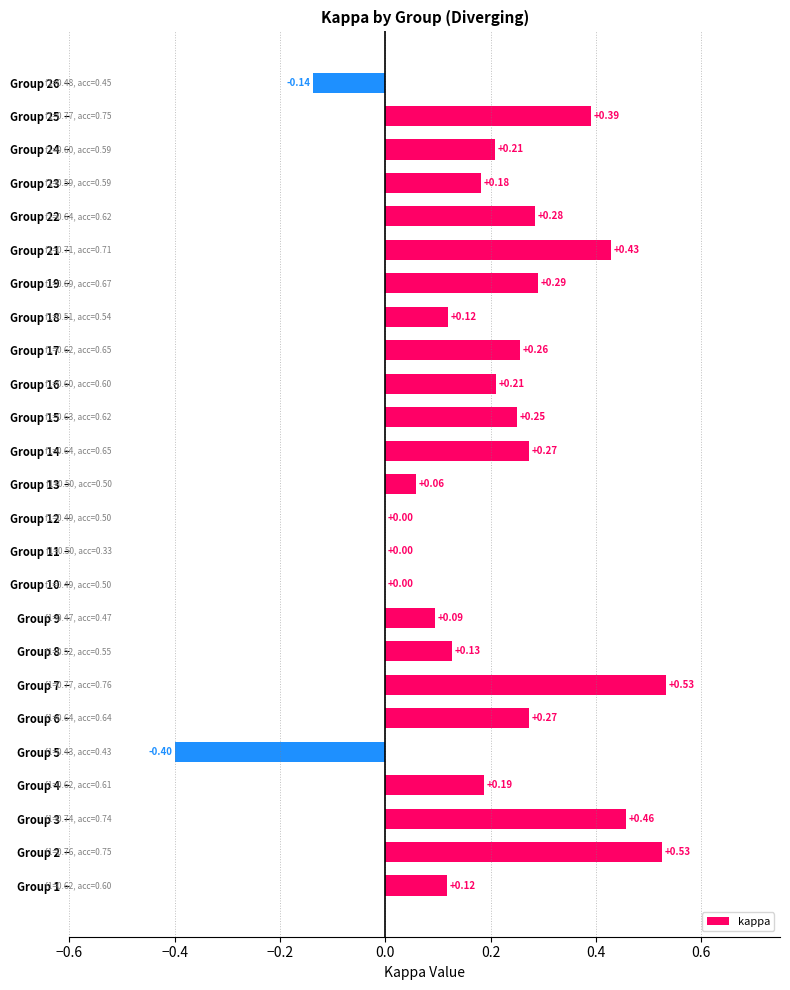

What is the sum of all values?

4.7